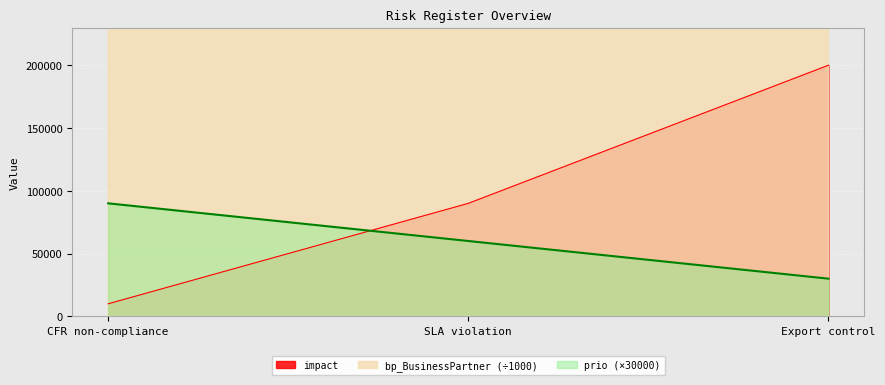

How many lines are shown in the chart?

3